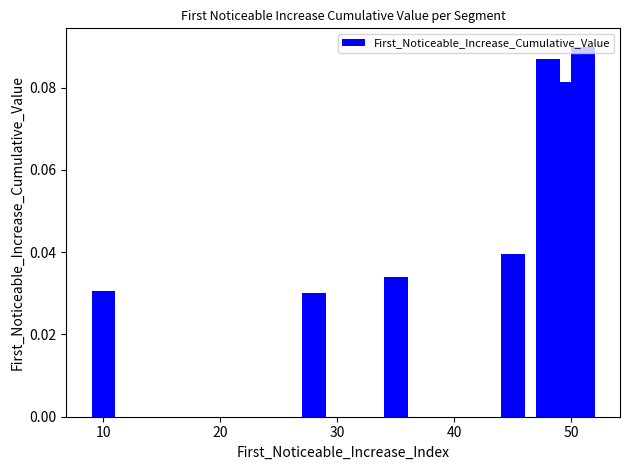

What is the maximum value shown in the chart?

0.1